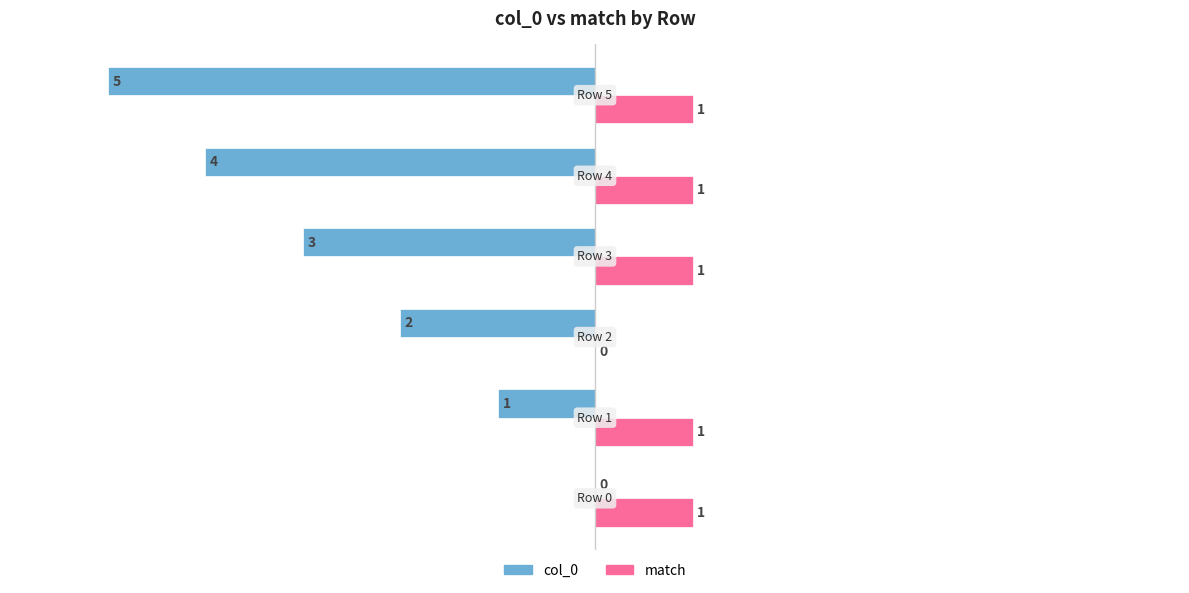

What is the sum of all col_0 values?

-15